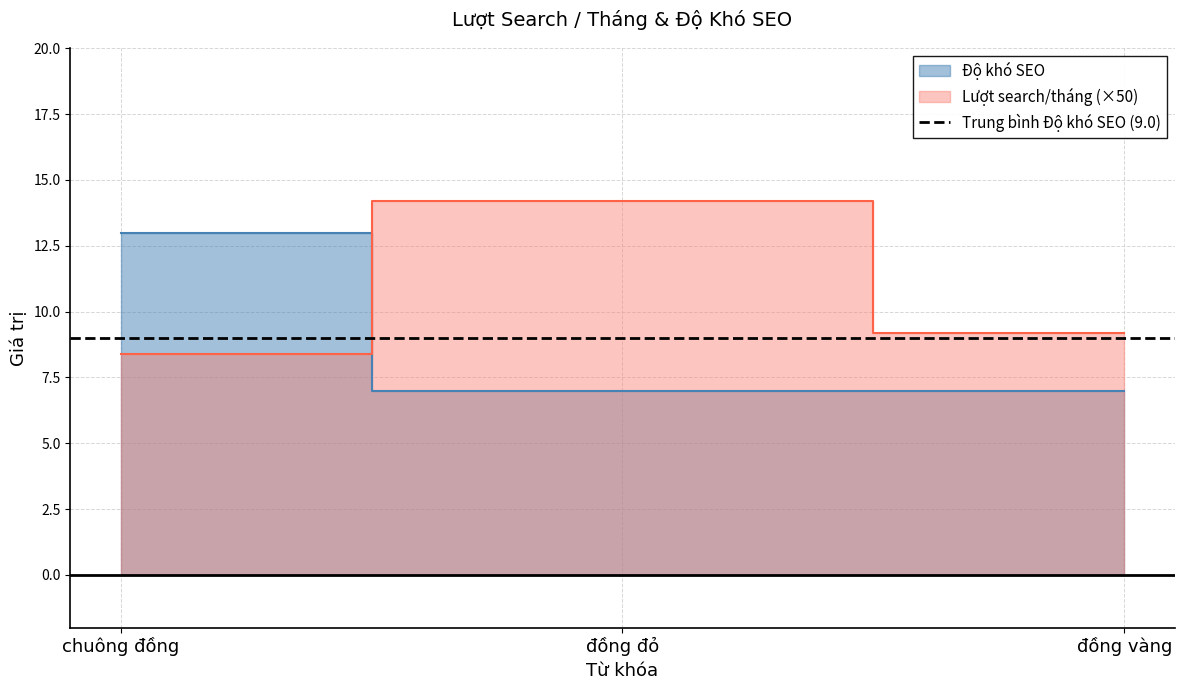

Count the number of categories in the chart.

3